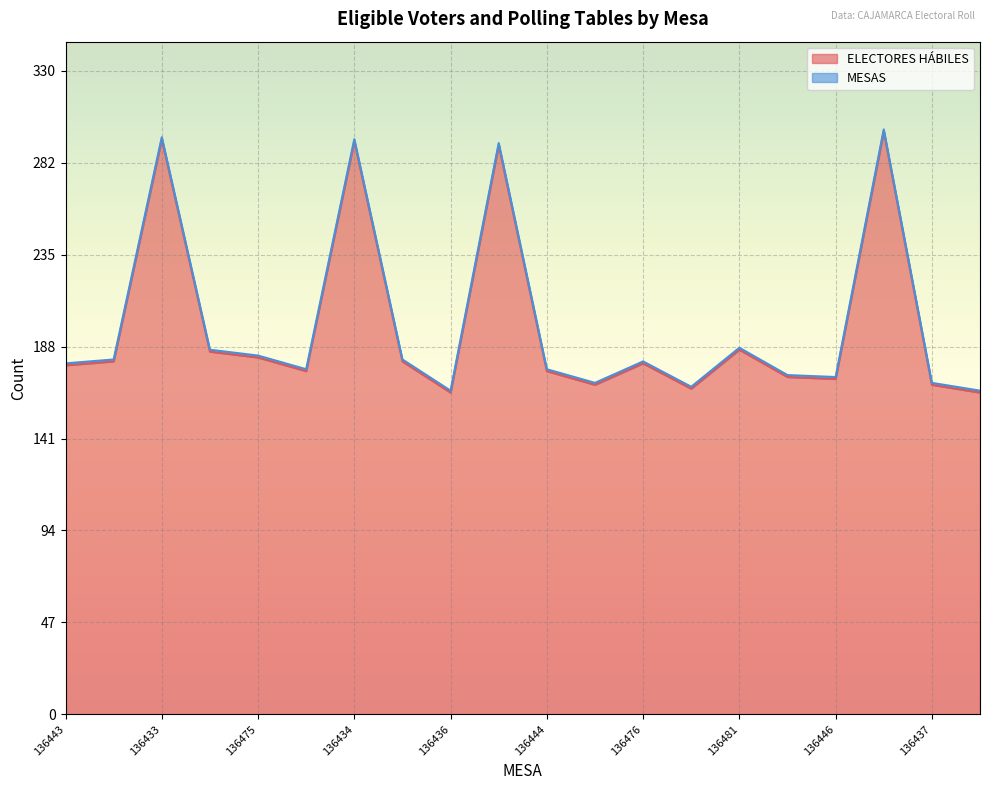

What is the difference between the maximum and minimum values?

134